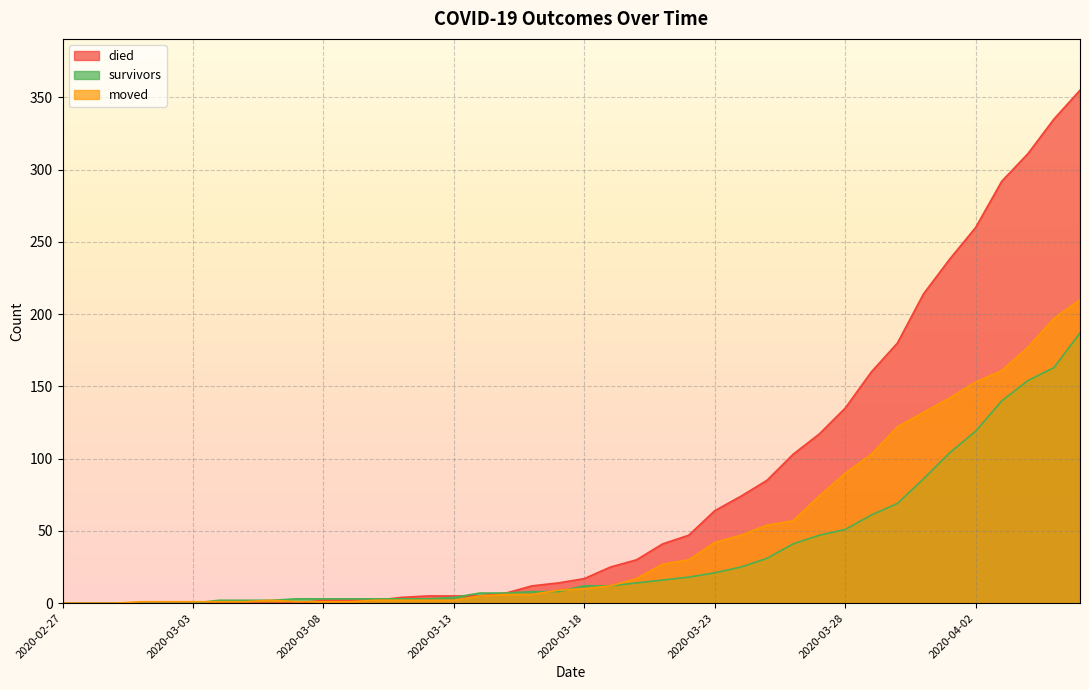

True or false: moved has more than 0 interior local peaks.

True